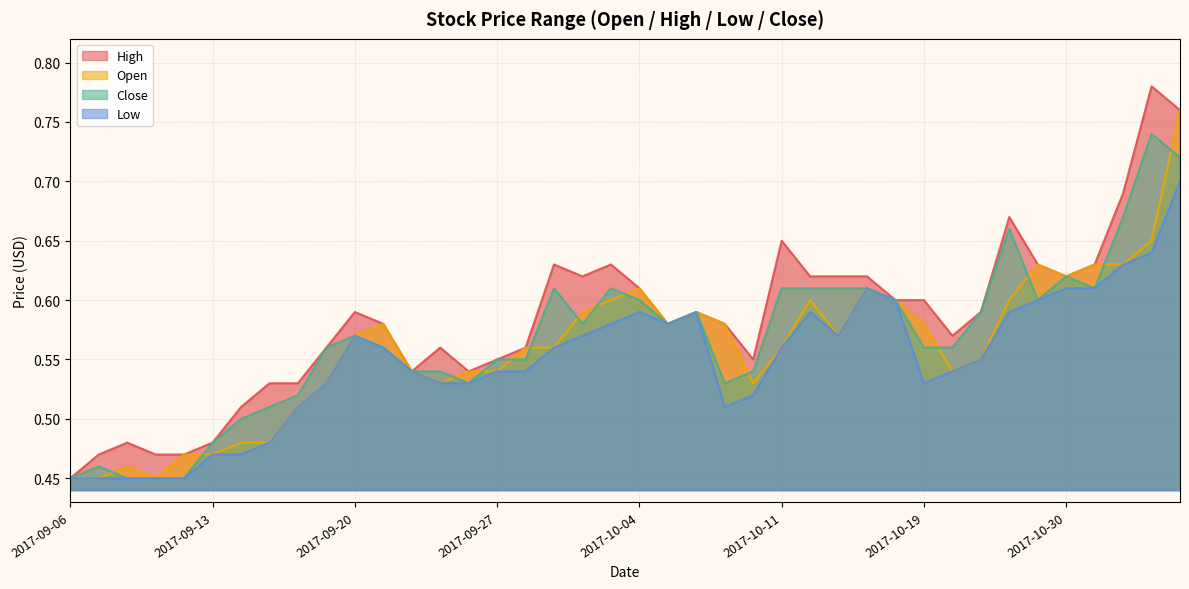

True or false: Close and Low cross at least once.

False